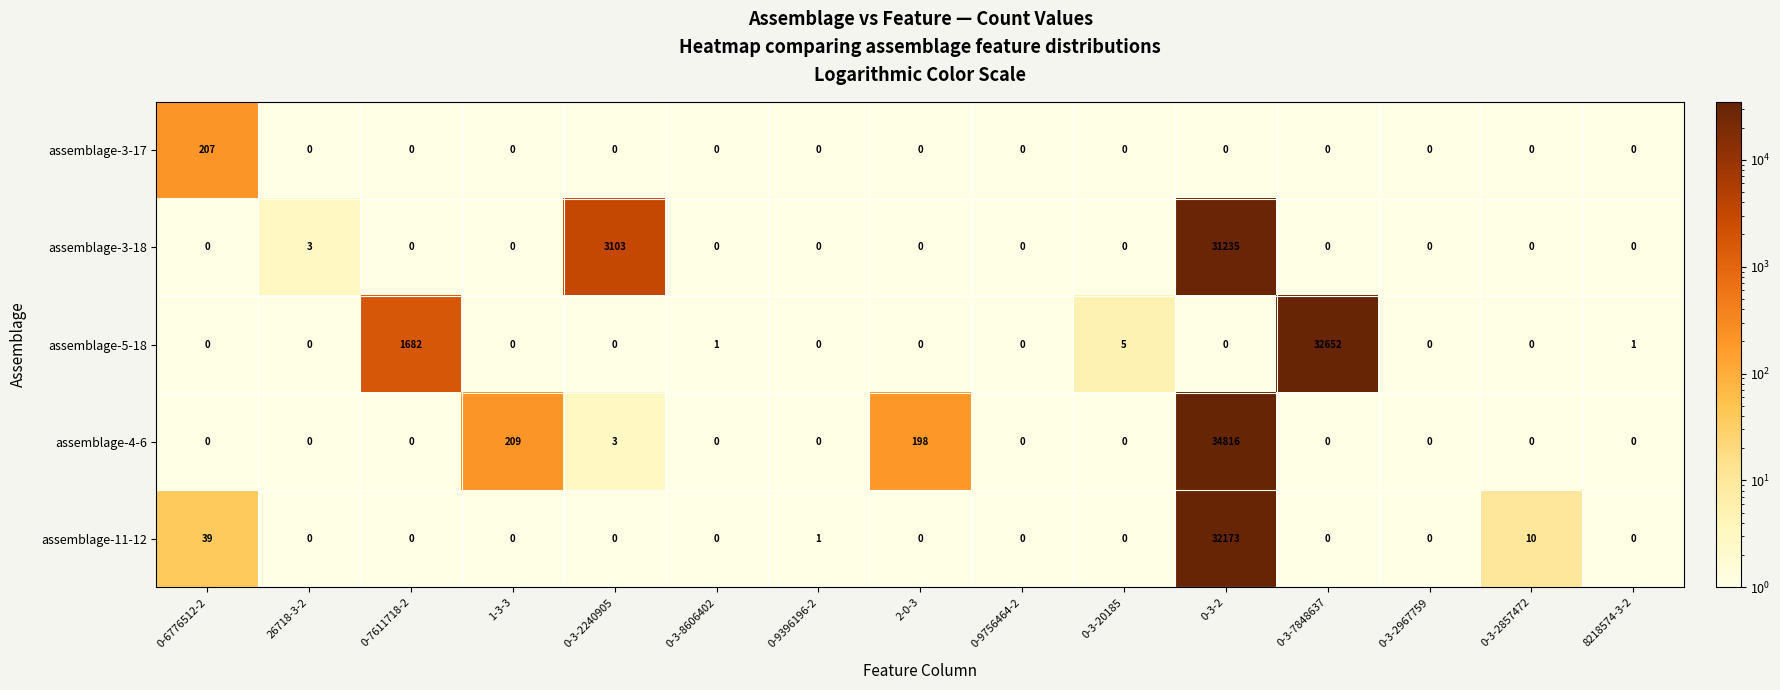

At how many categories does at least one series exceed 15286?

2